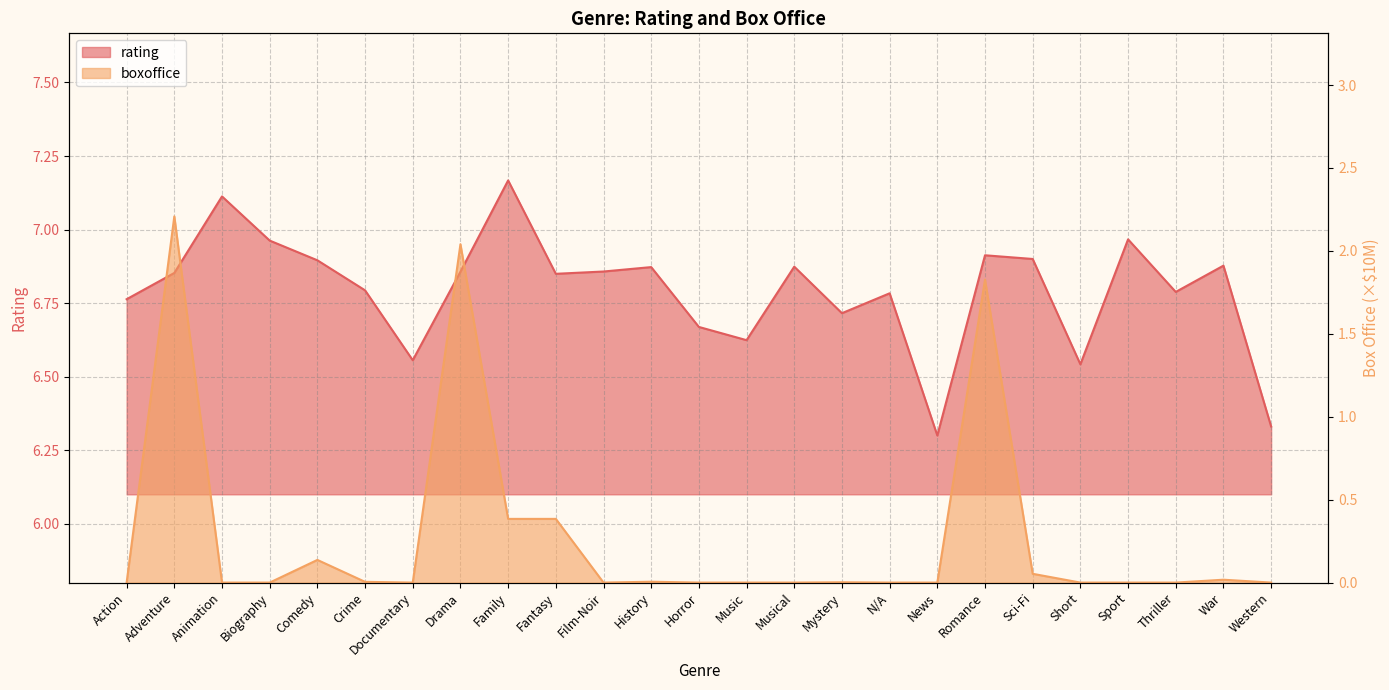

Rank the series at Drama from highest to lowest value.

rating, boxoffice